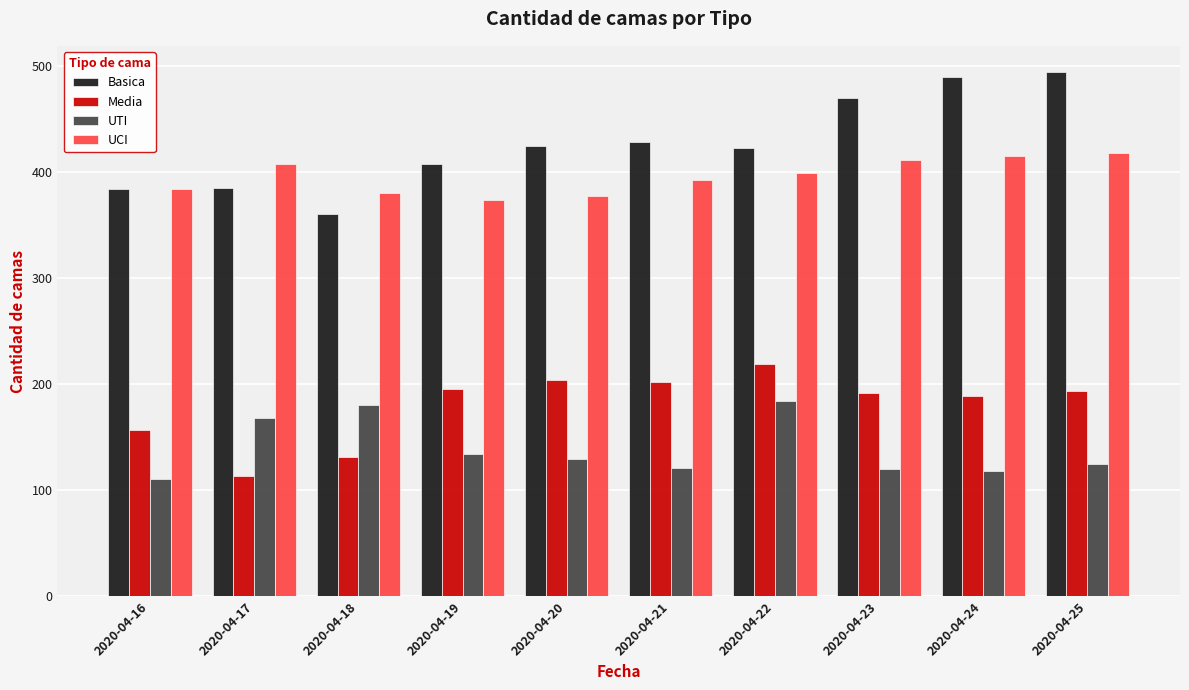

What is the difference between the highest and lowest values at 2020-04-18?

249